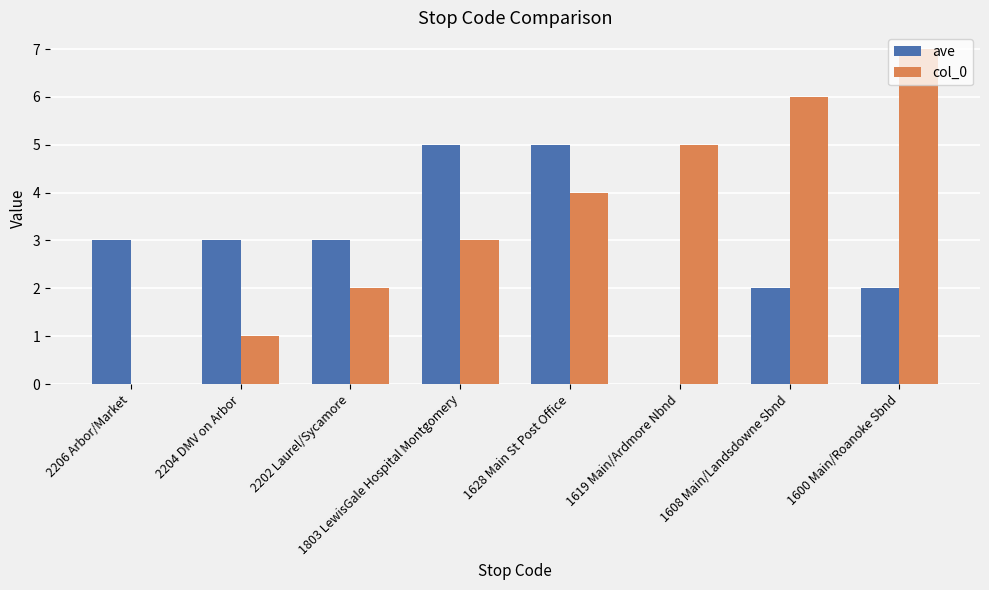

Is it true that col_0 equals 2 at 2202 Laurel/Sycamore?

True